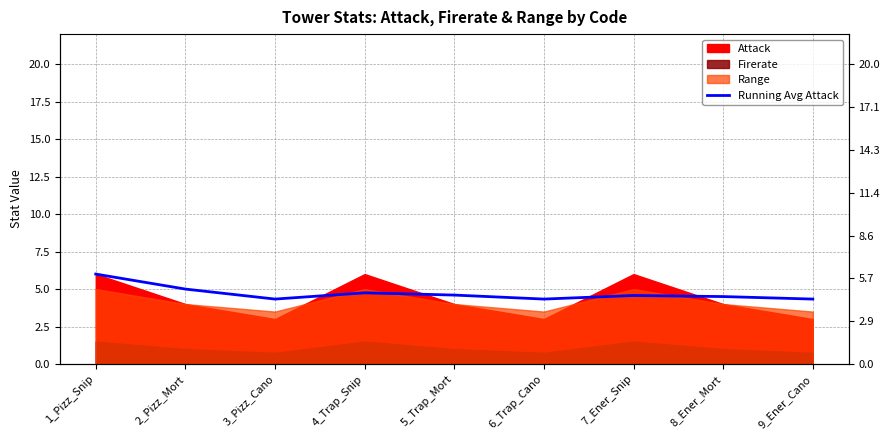

What is the difference between the maximum and minimum values?

1.7